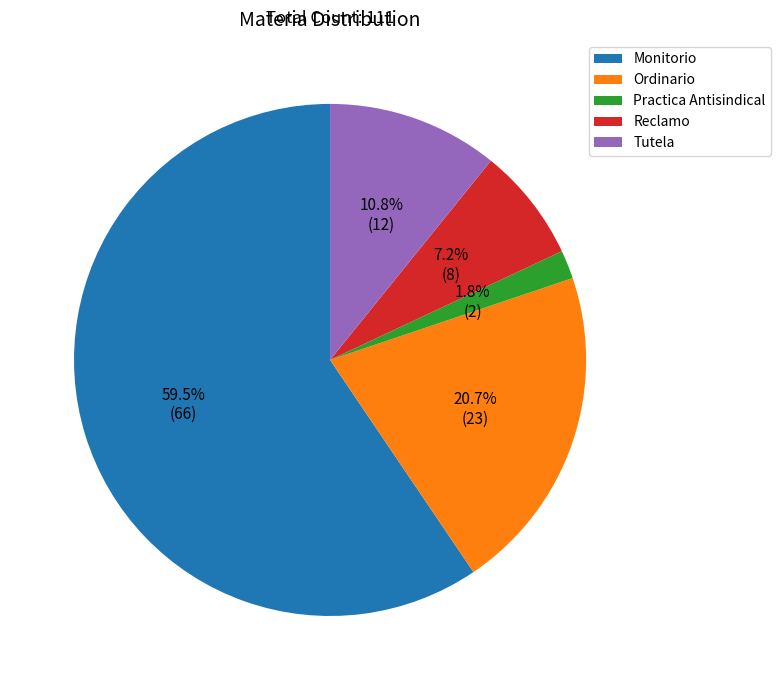

Is the sum of Monitorio and Ordinario greater than half?

Yes